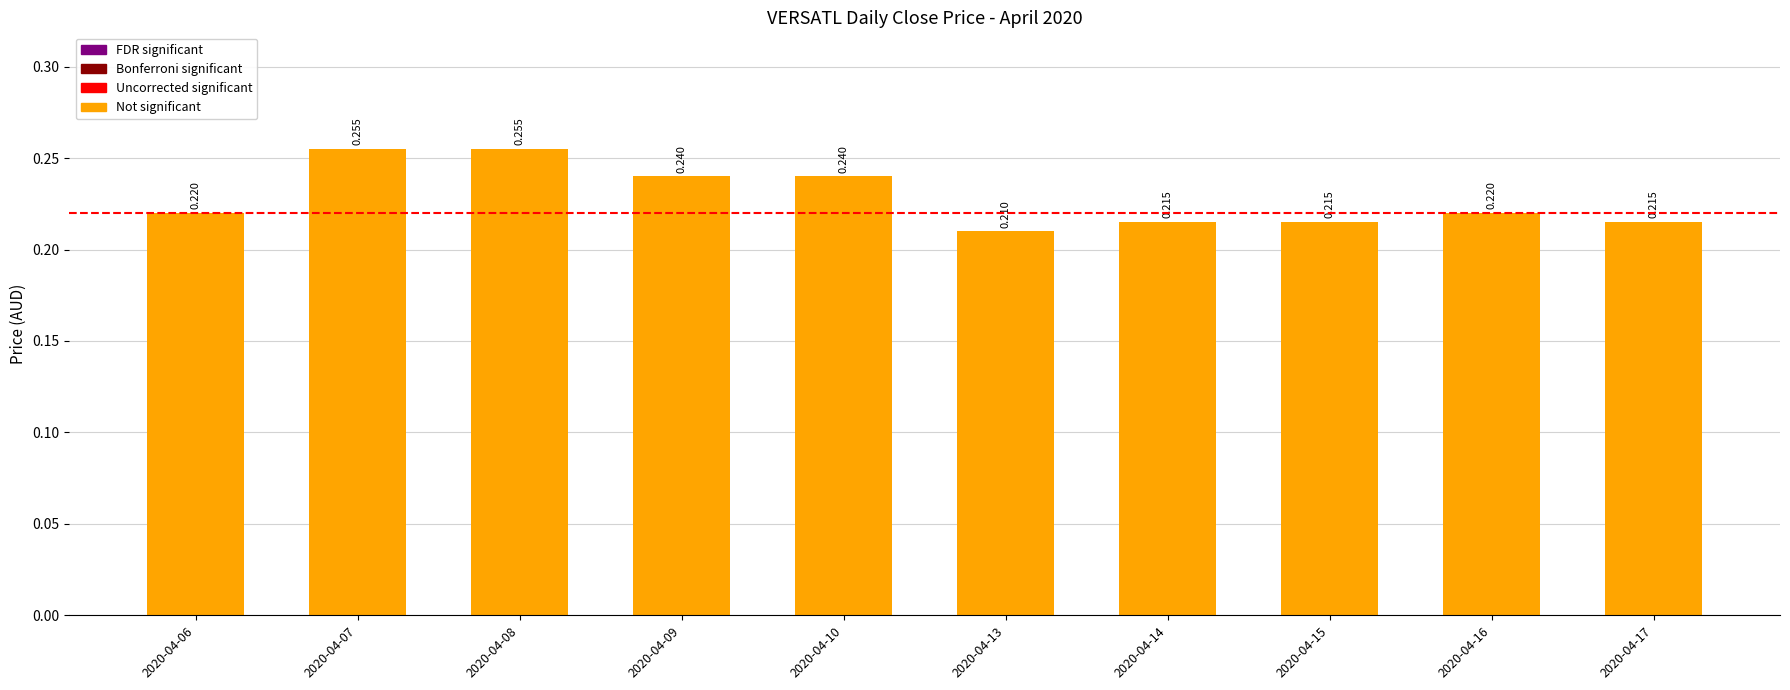

How many values are between 0 and 1?

10